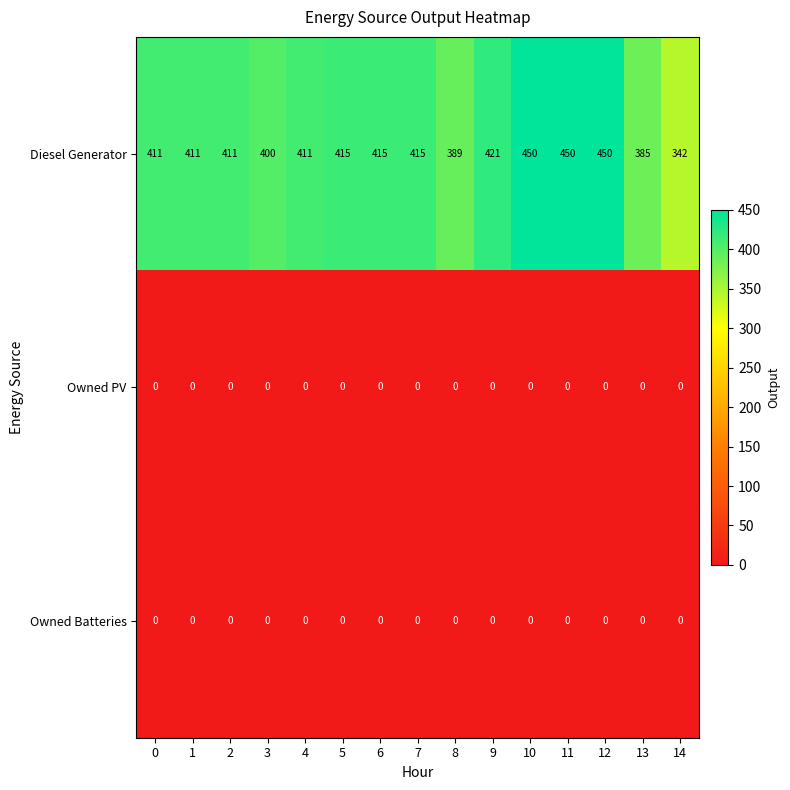

At how many categories does at least one series exceed 104?

15